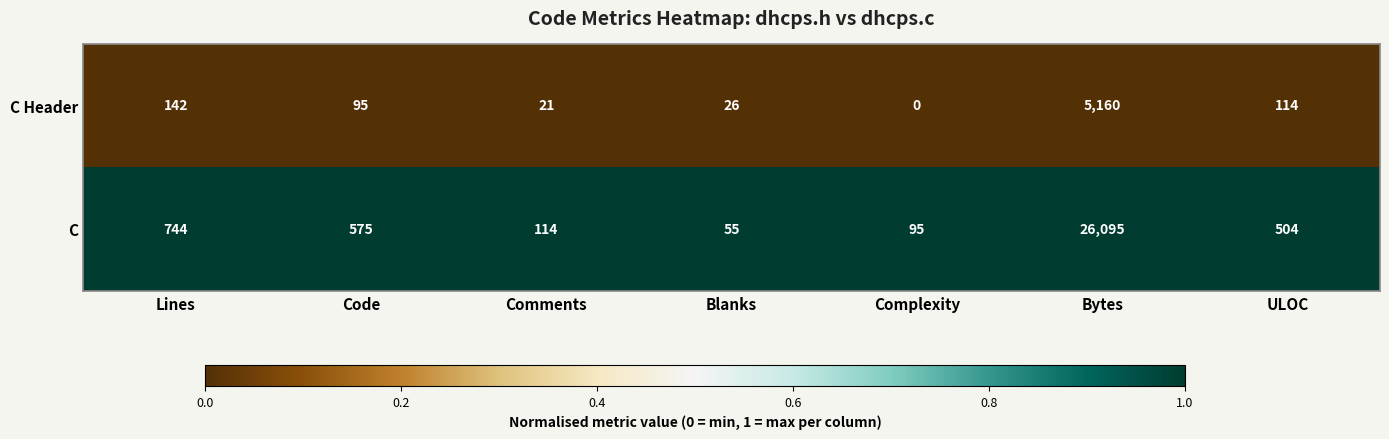

Reading left to right, extract all data points from this chart.

C Header: 142	95	21	26	0	5160	114
C: 744	575	114	55	95	26095	504